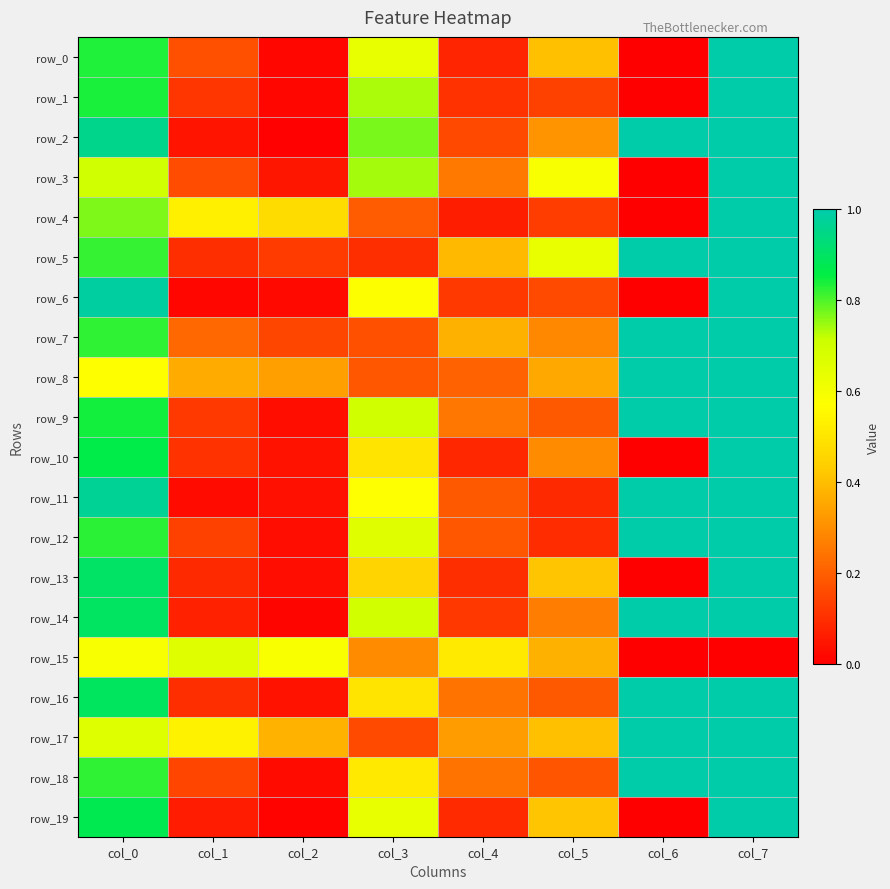

Count the number of data series in this chart.

20